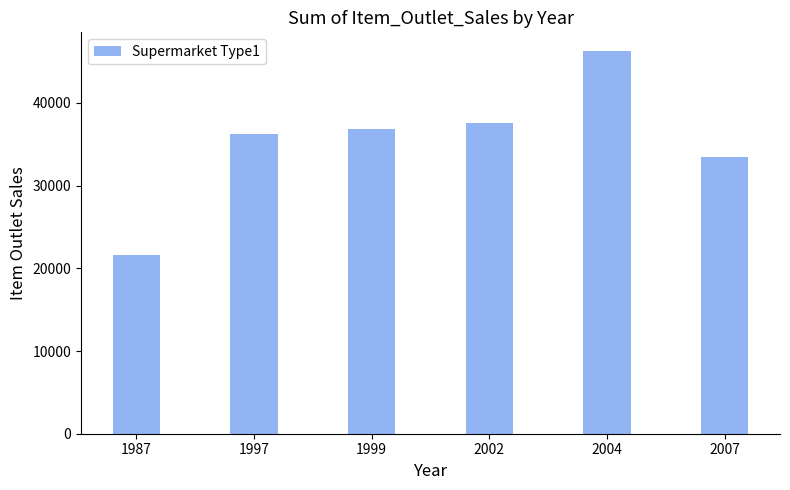

What is the smallest value displayed?

21593.9